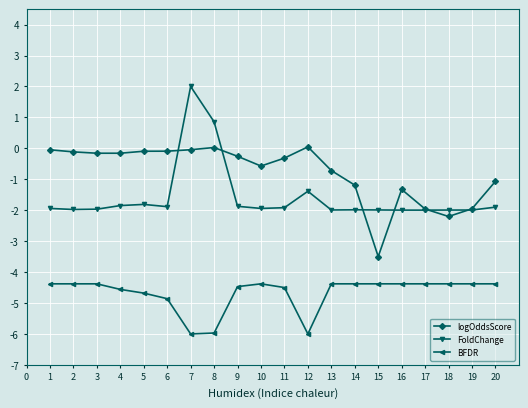

Which category has the lowest value in the logOddsScore series?

15